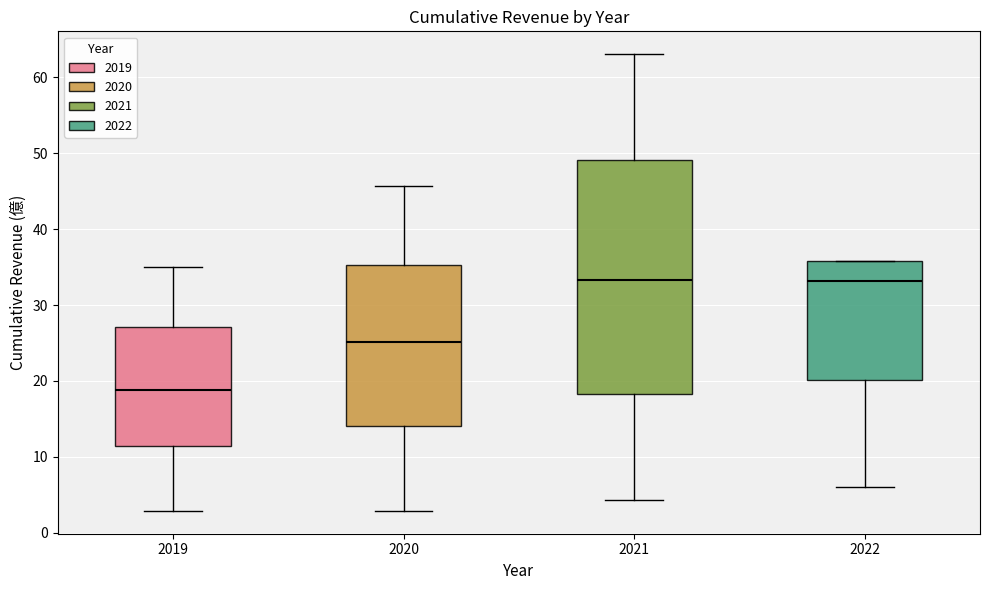

Where does the median line of the box at x = 2019 sit on the y-axis? The values are not printed on the chart, so give them approximately, as read against the axis.

19